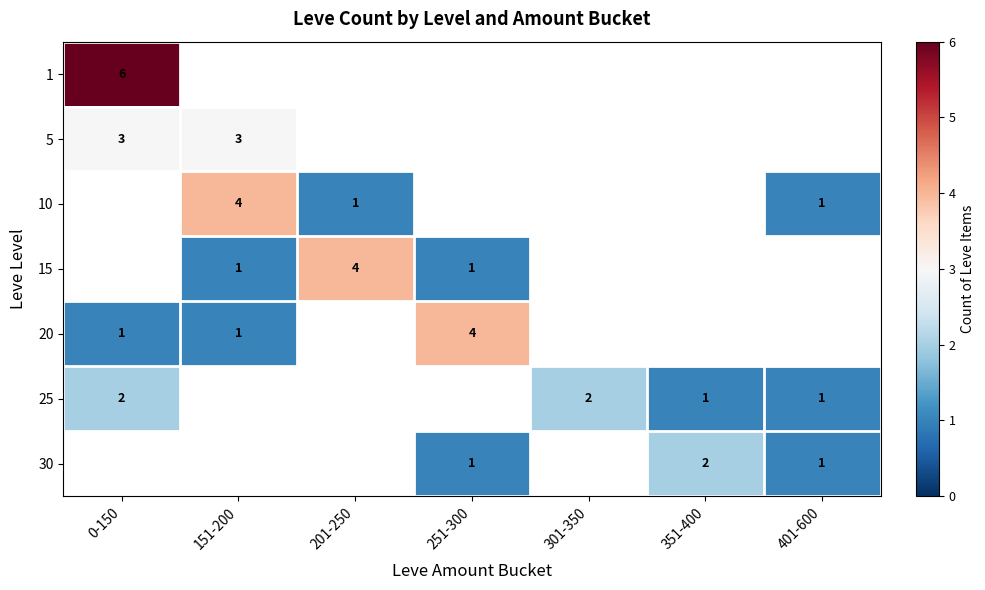

True or false: 5 has a value of 2 at 0-150.

False